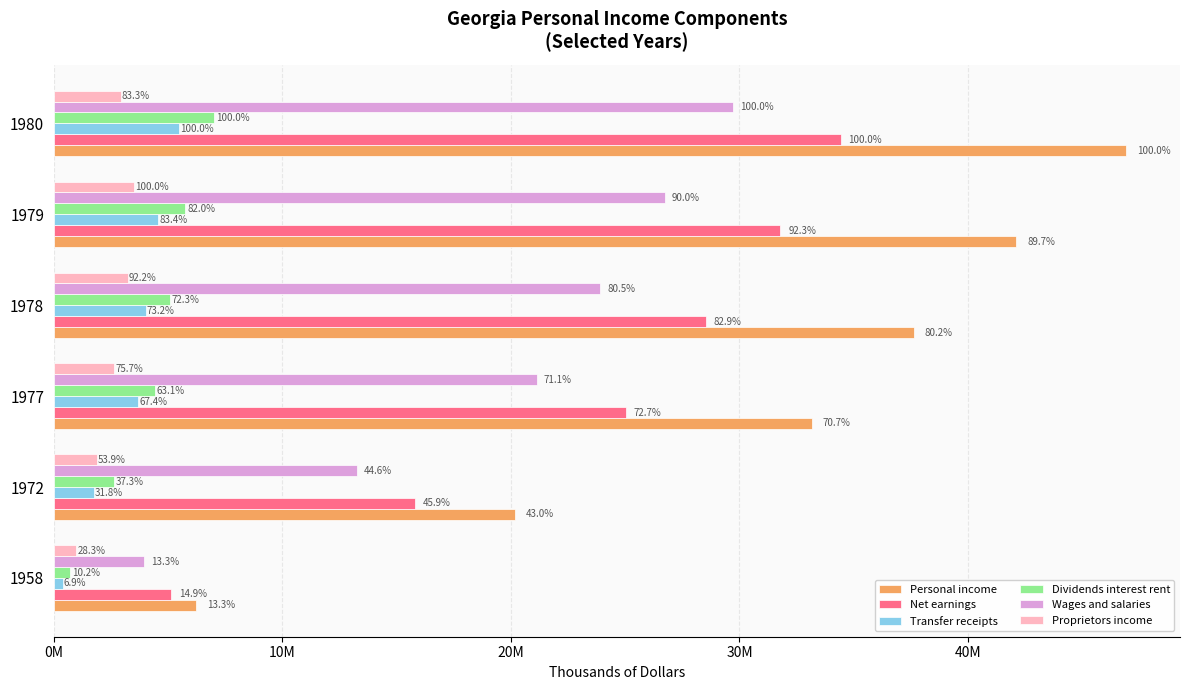

What are all the series names shown in the legend?

Personal income, Net earnings, Transfer receipts, Dividends interest rent, Wages and salaries, Proprietors income